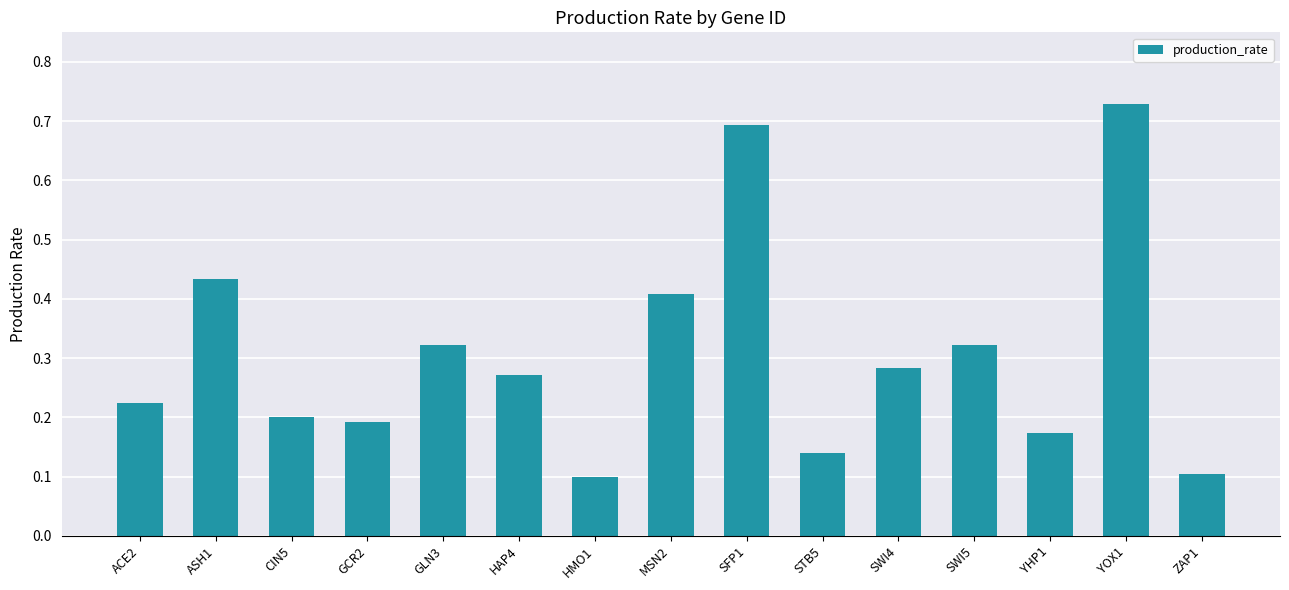

Count the values in the range 0 to 1.

15